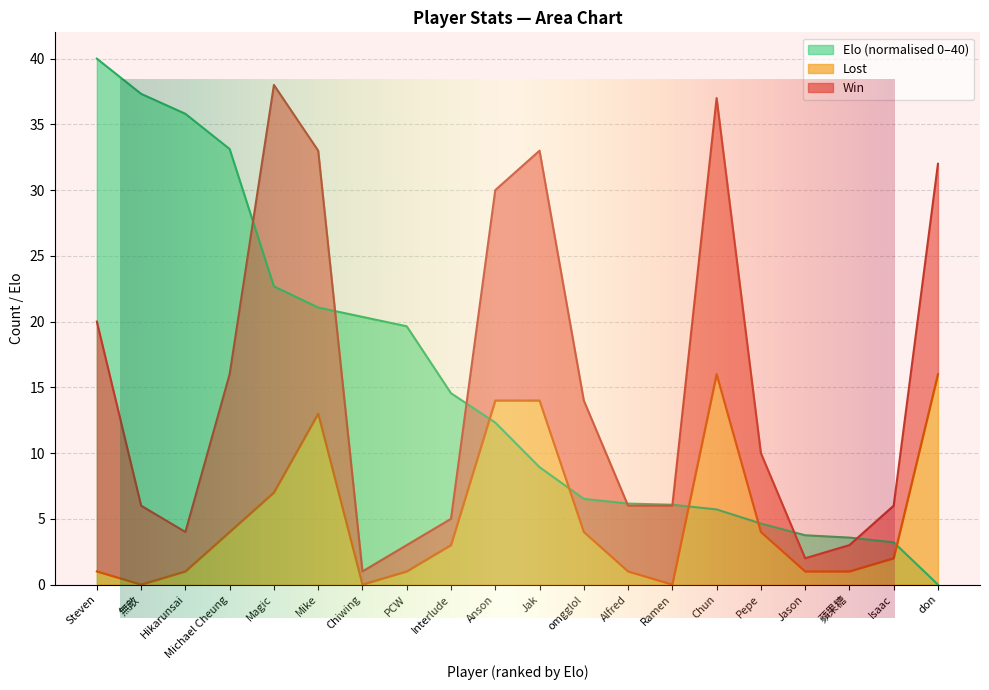

True or false: Elo has a value of 22.3 at Hikarunsai.

False